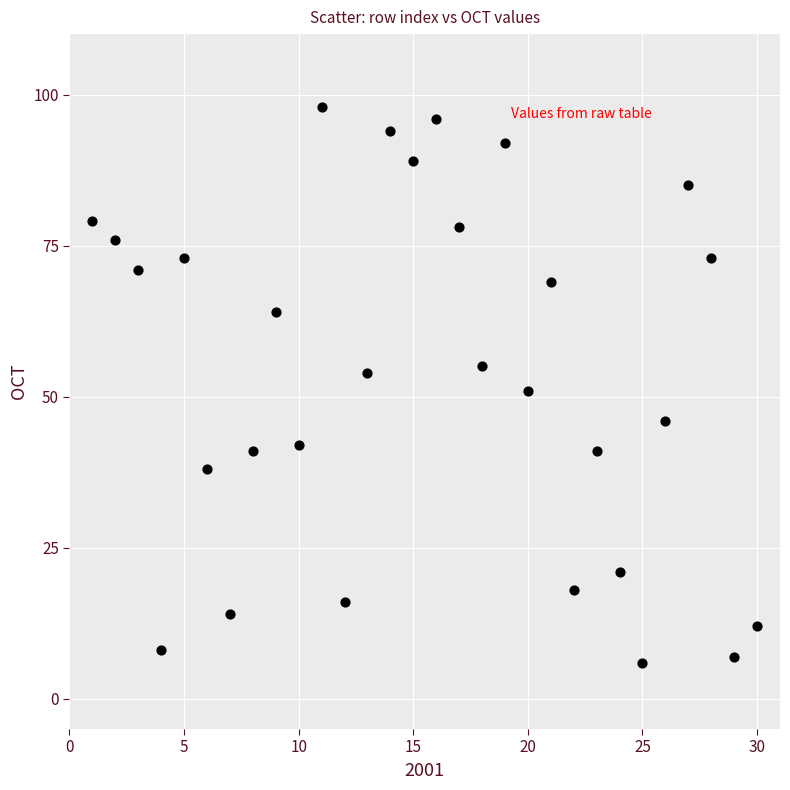

What is the range of Y values (max minus min)?

92